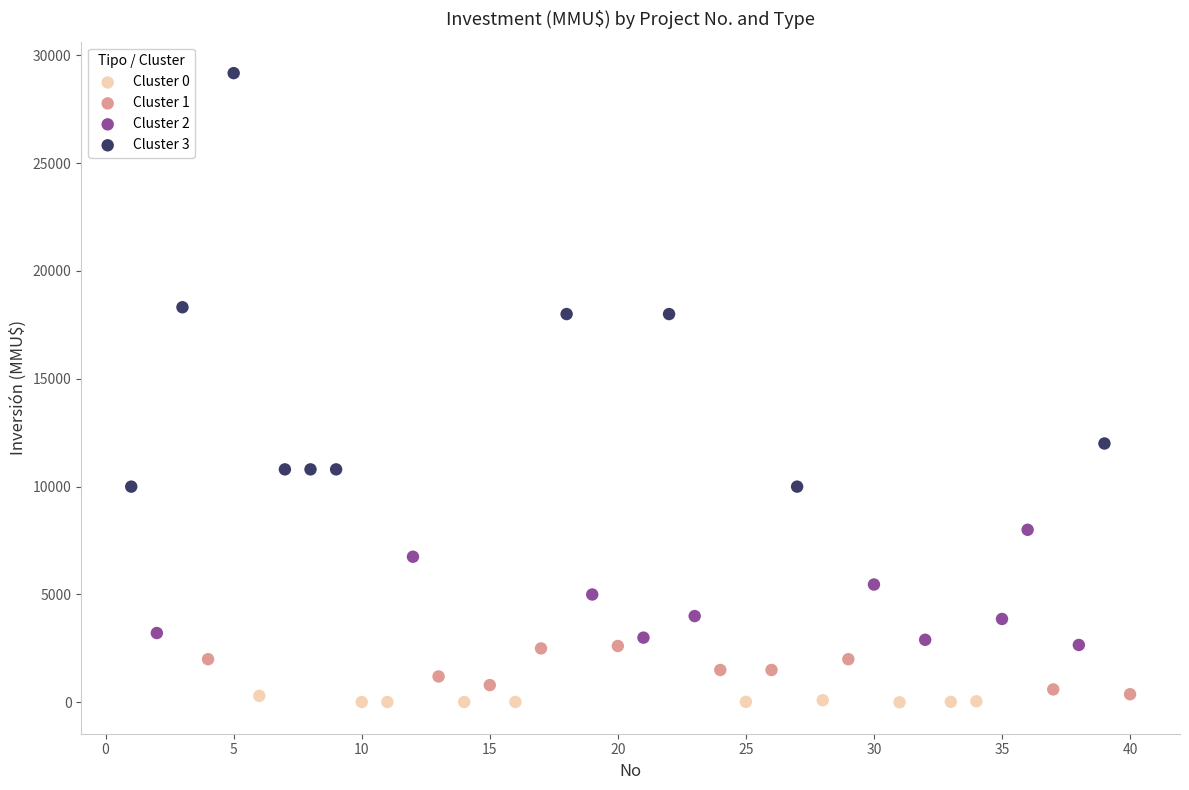

Which series contains the lowest Y value?

Cluster 0